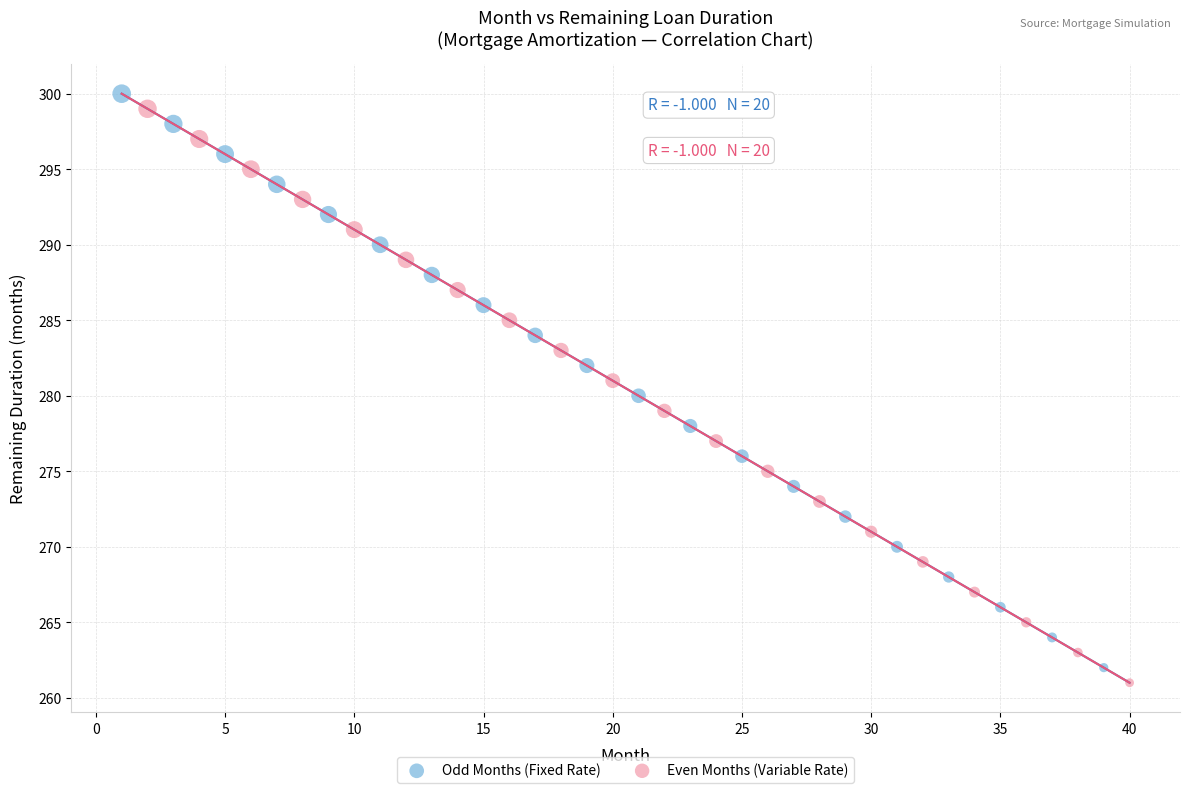

What are all the series names shown in the legend?

Odd Months (Fixed Rate), Even Months (Variable Rate)